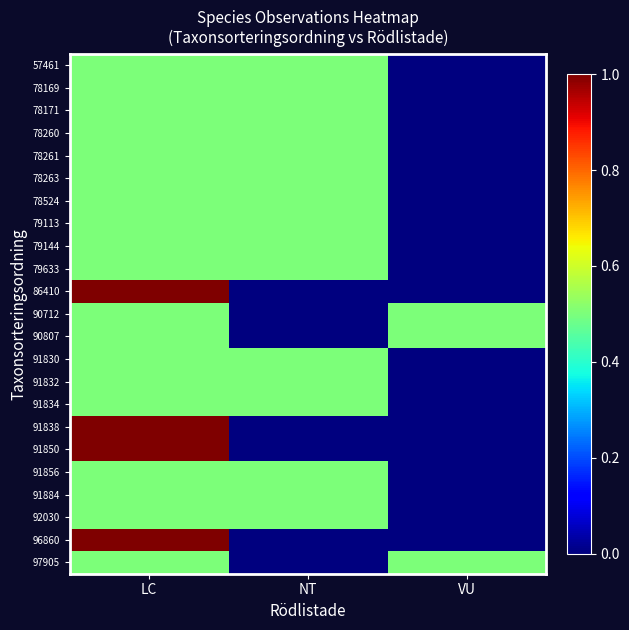

List the series in order of their peak value, lowest first.

57461, 78169, 78171, 78260, 78261, 78263, 78524, 79113, 79144, 79633, 90712, 90807, 91830, 91832, 91834, 91856, 91884, 92030, 97905, 86410, 91838, 91850, 96860